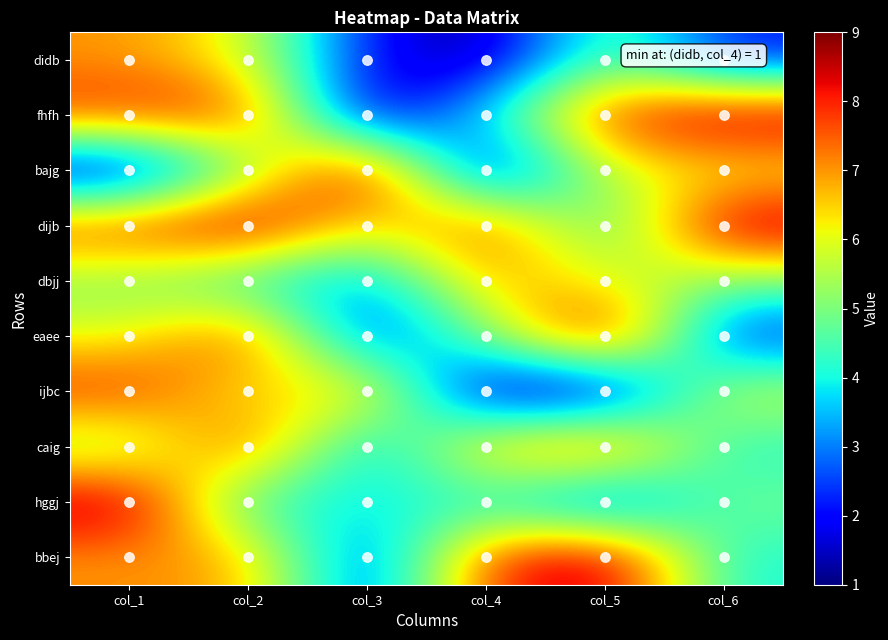

What is the minimum value shown in the chart?

1